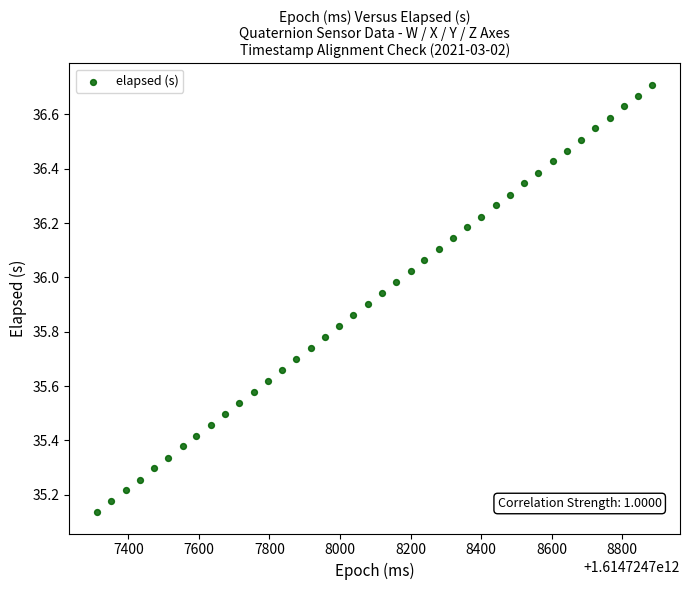

What is the range of X values (max minus min)?

1573.0